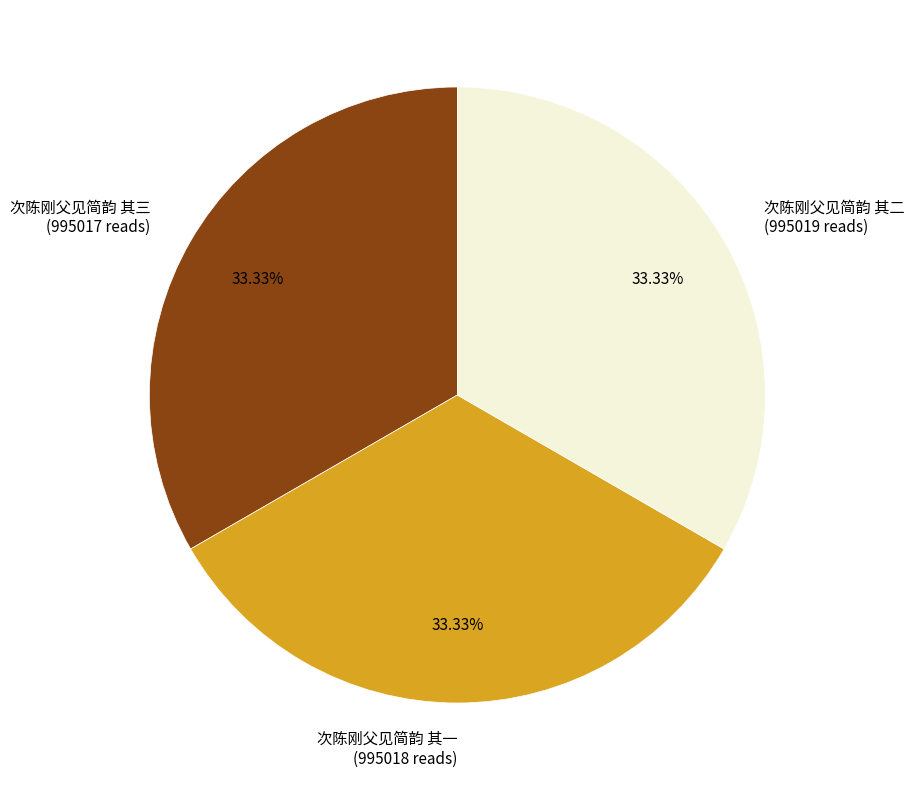

Is there any slice that represents more than half of the pie?

No